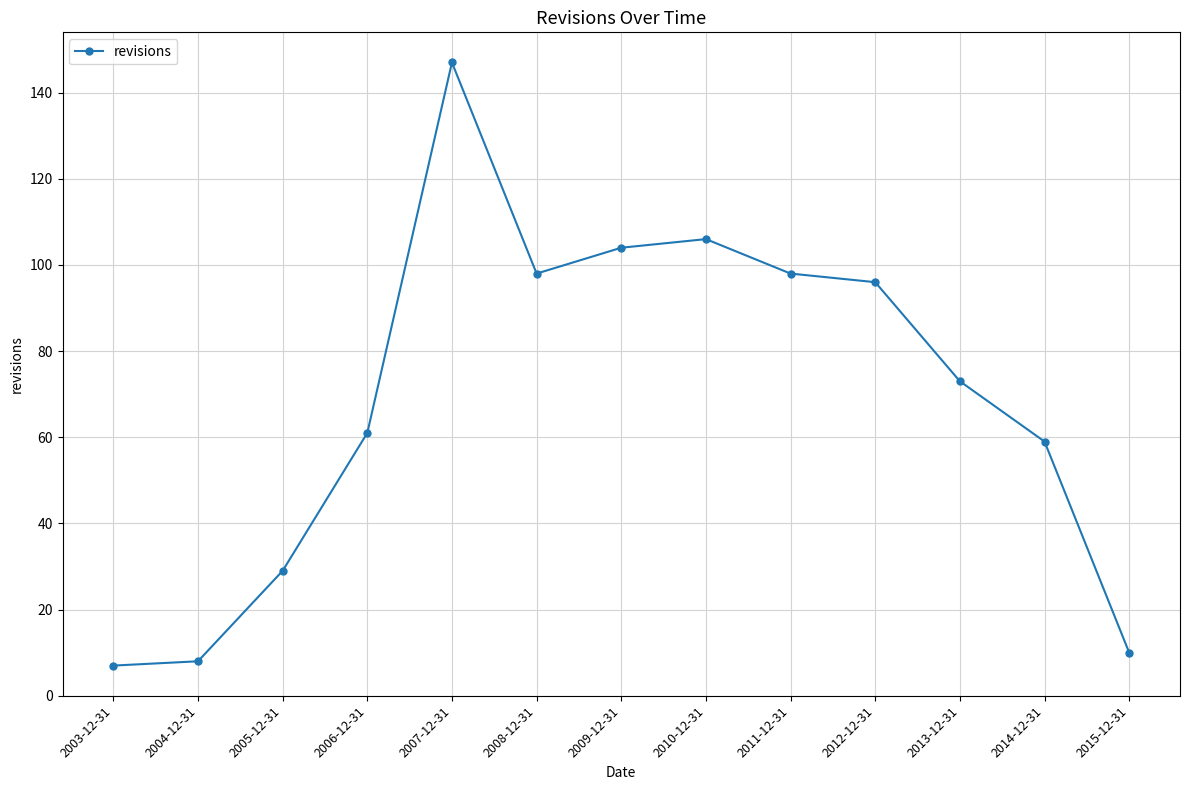

Between 2006-12-31 and 2008-12-31, which is larger?

2008-12-31